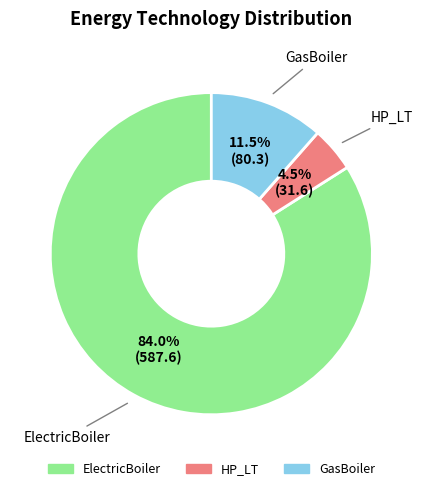

Which category has the biggest portion of the pie?

ElectricBoiler